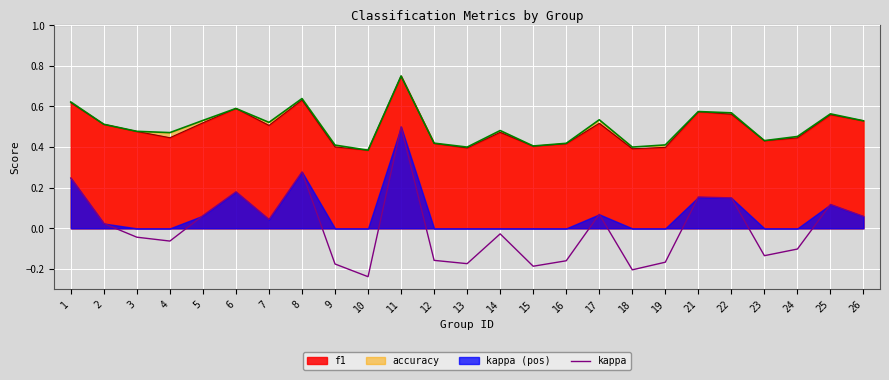

Is the value of accuracy at 9 greater than the value of f1 at 1?

No